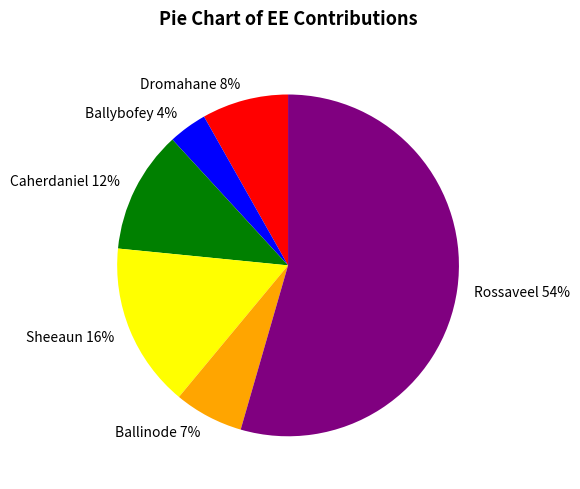

Which slice is the largest?

Rossaveel